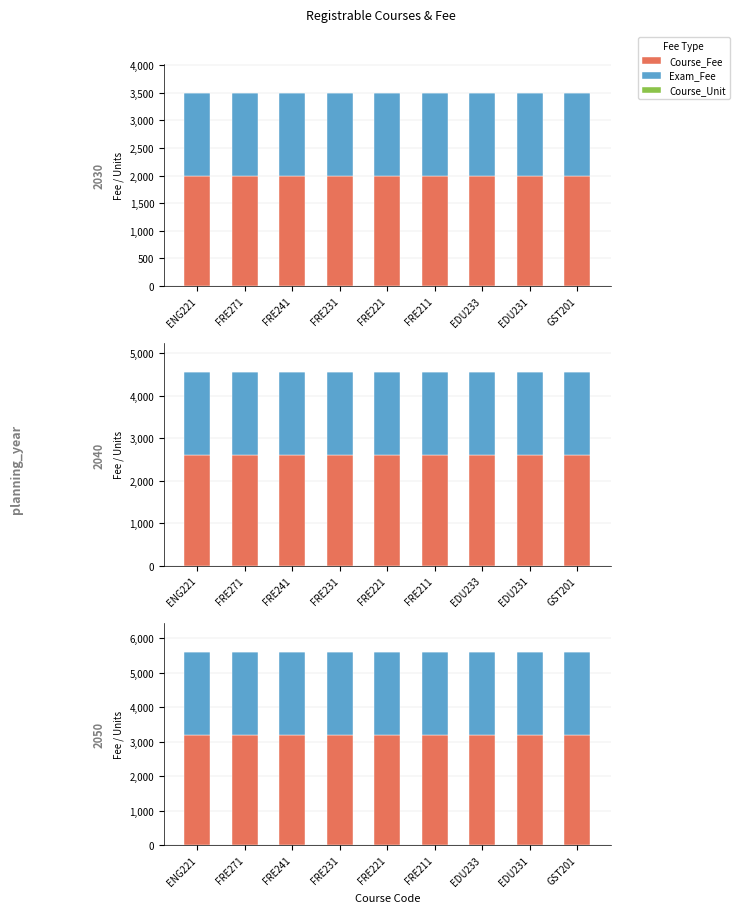

Between FRE221 and GST201, which series saw the biggest shift?

Course_Fee